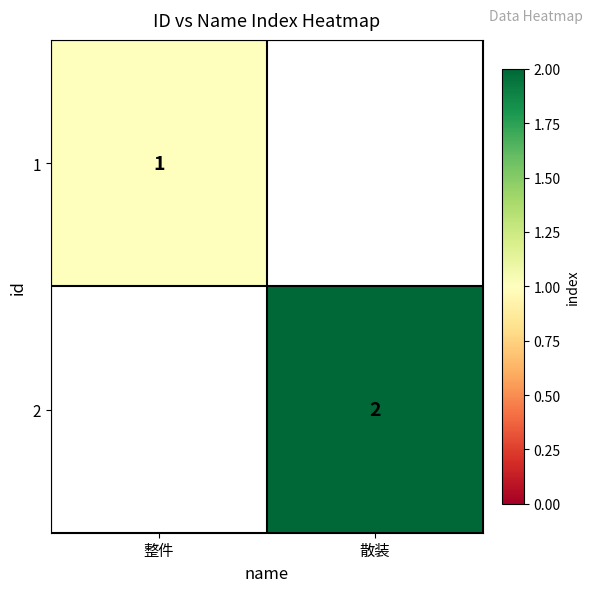

At how many categories does at least one series exceed 1?

1